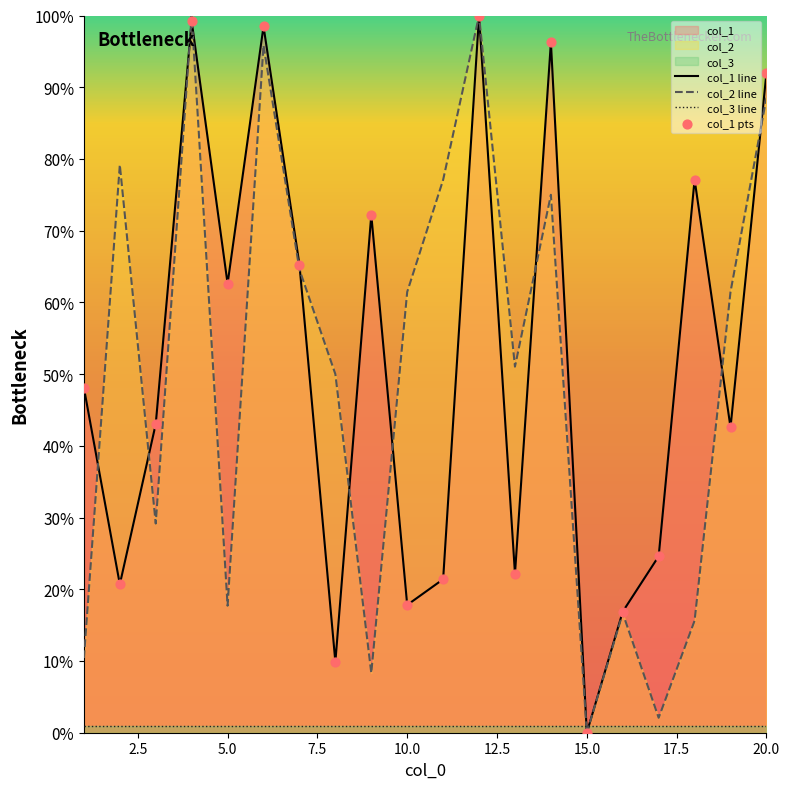

At how many categories does at least one series exceed 30?

17